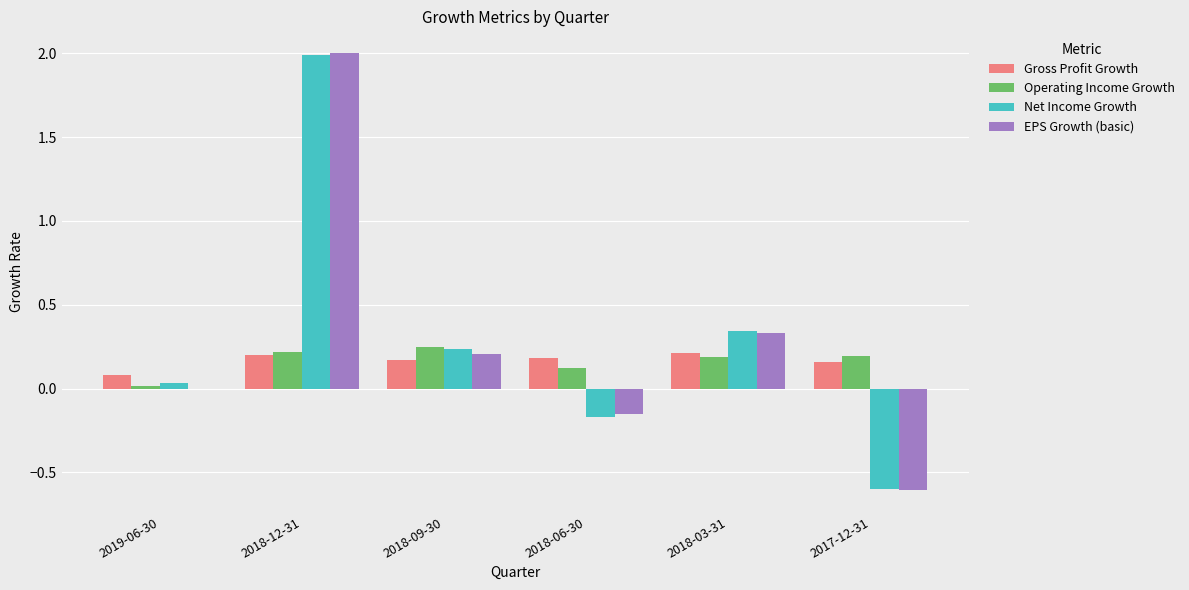

Between 2019-06-30 and 2018-12-31, which series saw the biggest shift?

EPS Growth (basic)